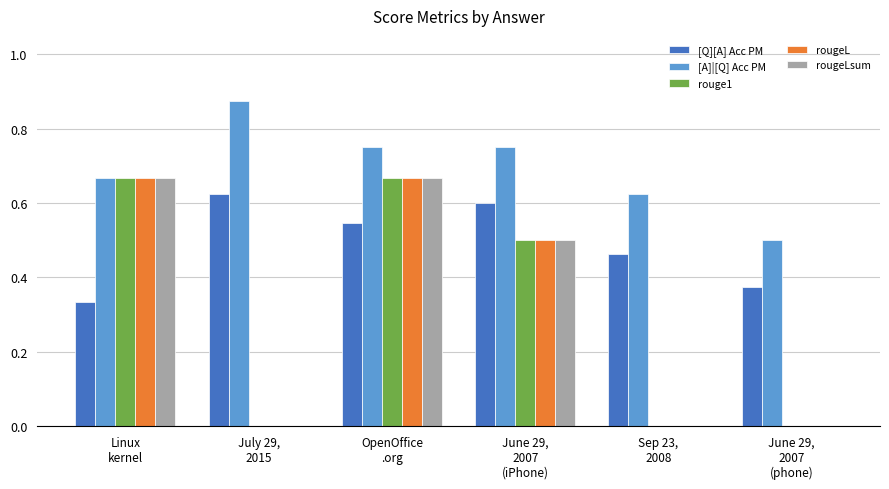

How many groups of bars are there?

6